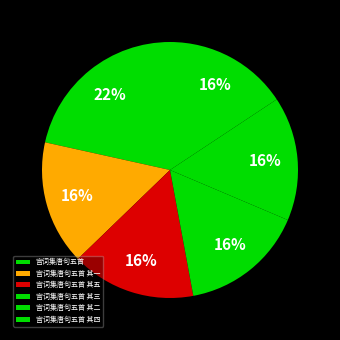

Which category has the smallest portion of the pie?

宫词集唐句五首 其一